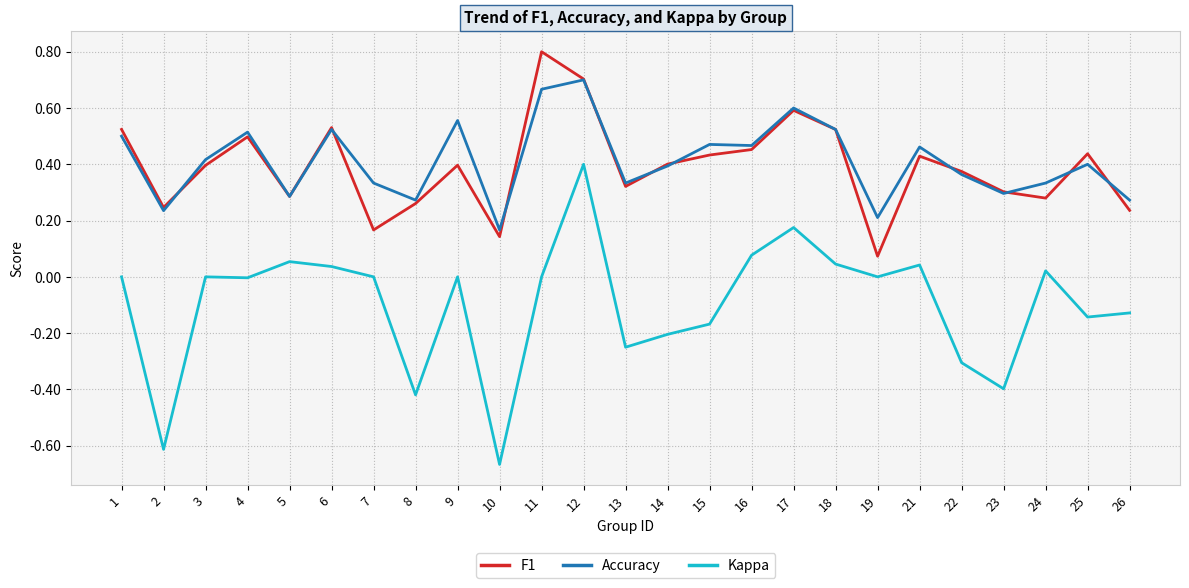

Which series has the largest range (max minus min)?

Kappa